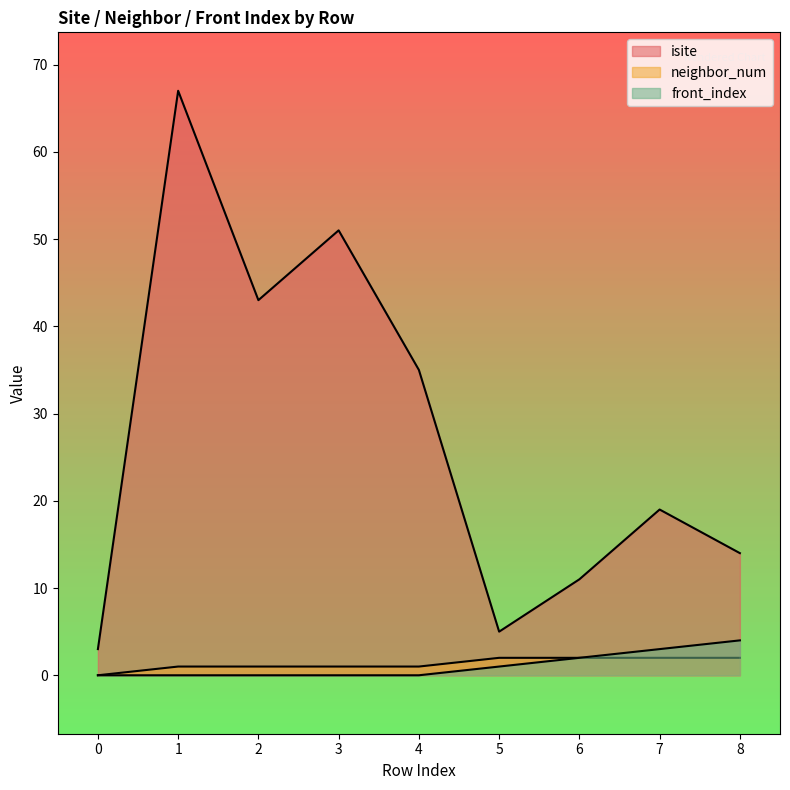

True or false: neighbor_num has a value of 0 at 4.

False